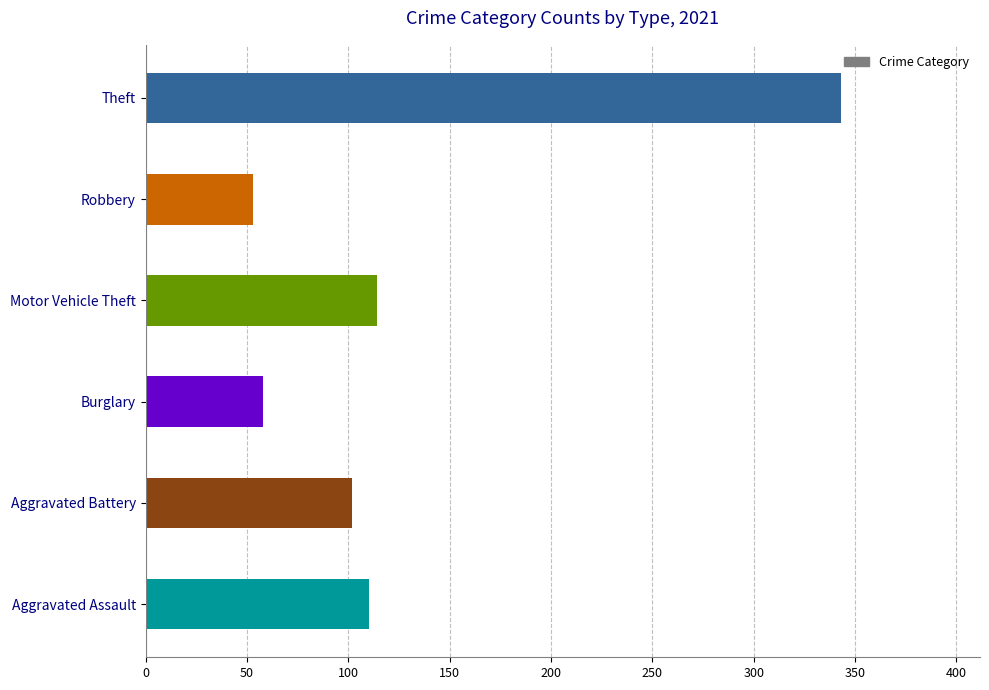

What is the ratio of the value at Aggravated Battery to the value at Robbery?

1.9